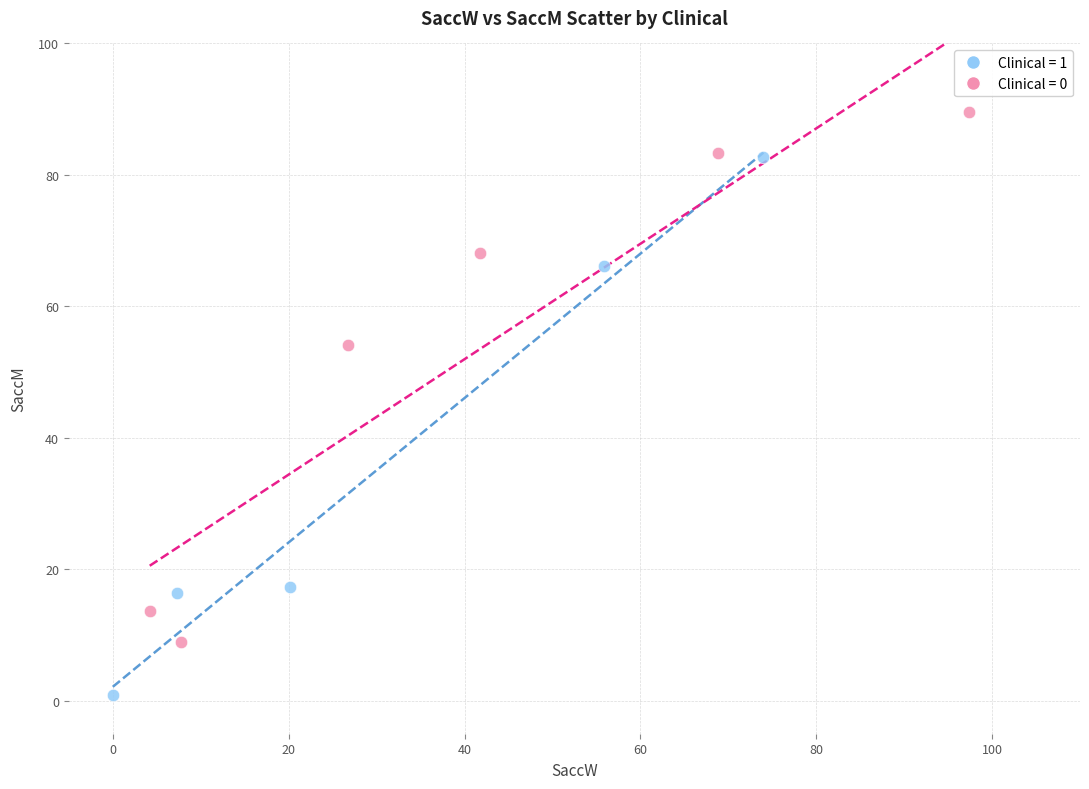

Which series reaches the maximum Y coordinate?

Clinical = 0